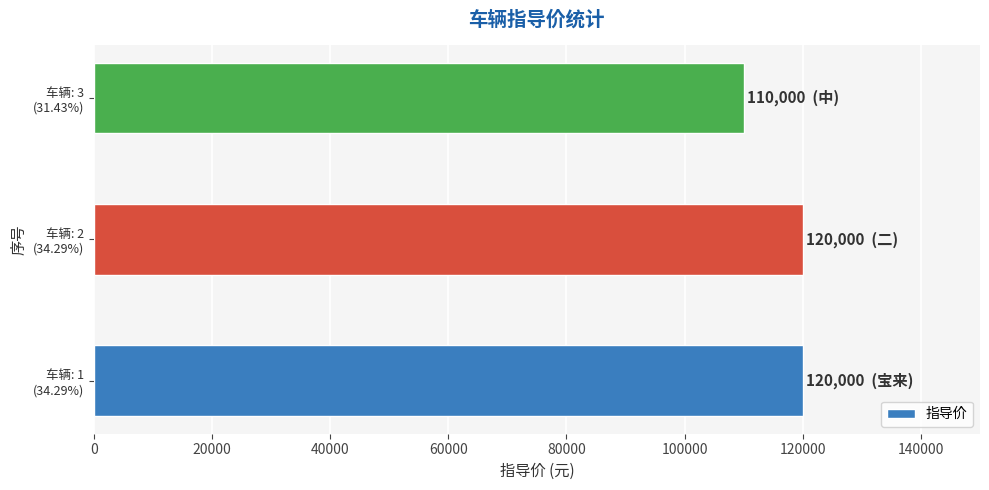

What is the difference between the maximum and minimum values?

10000